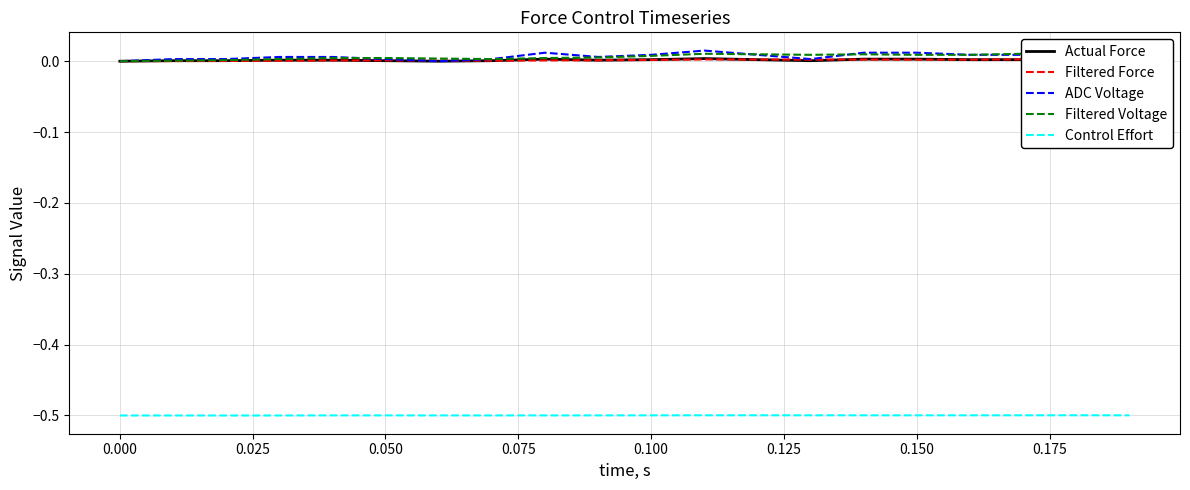

True or false: Control Effort and Filtered Voltage cross at least once.

False